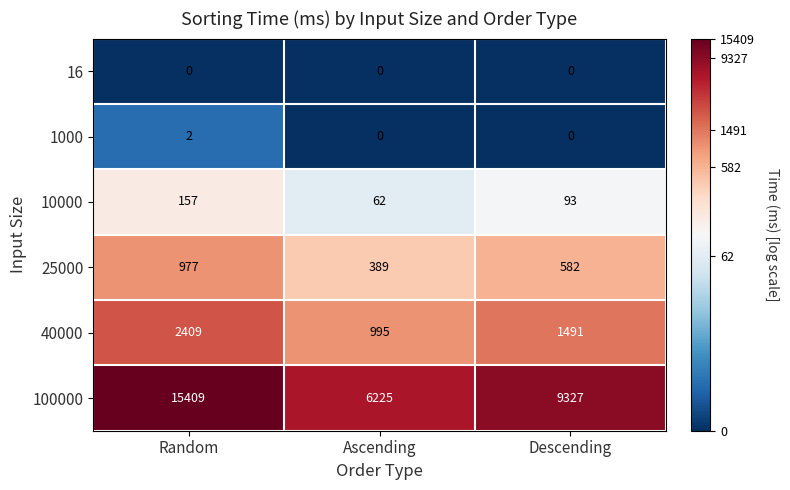

Rank the series by their maximum value, from lowest to highest.

16, 1000, 10000, 25000, 40000, 100000